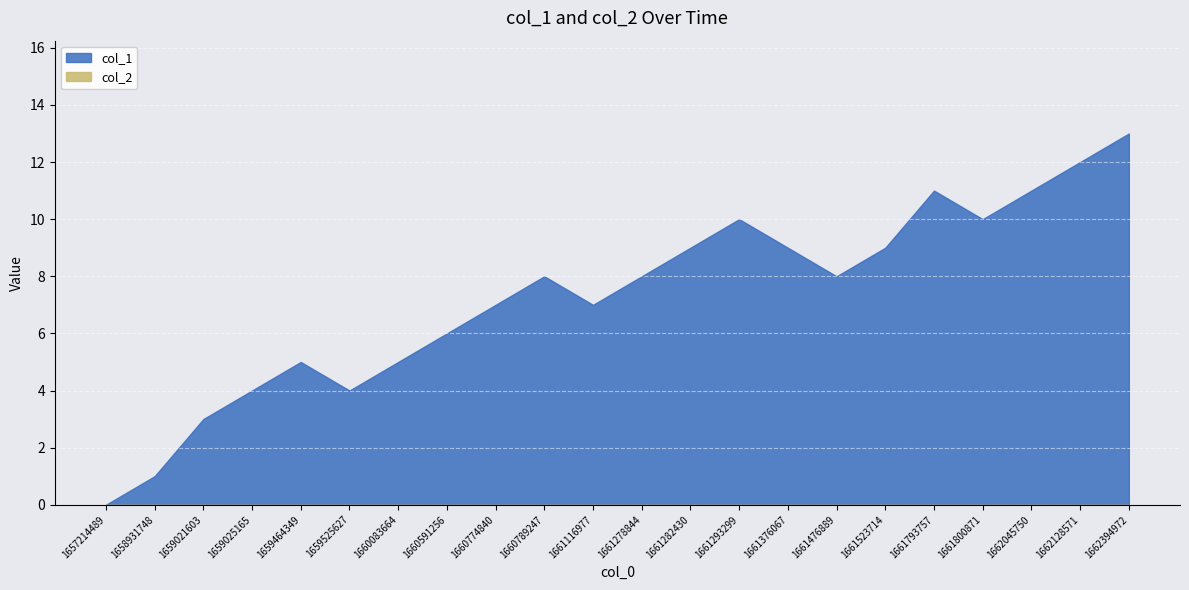

Is it true that col_2 equals 0 at 1661293299?

True